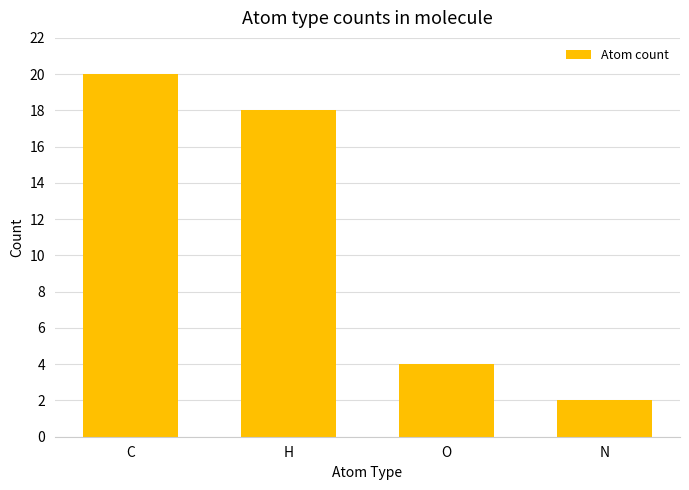

Which label corresponds to the largest value in the chart?

C